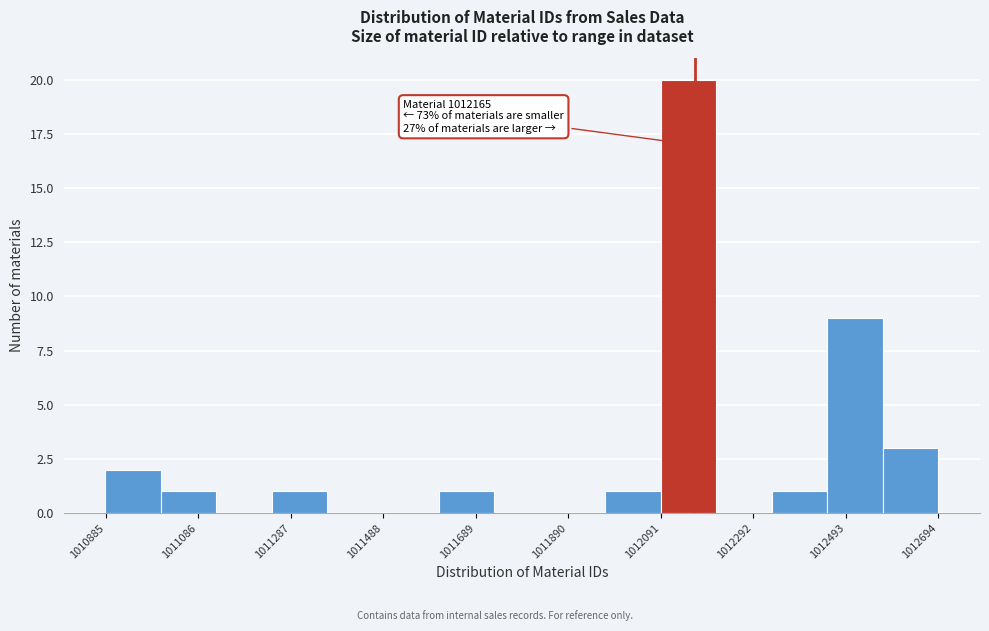

Read against the x-axis, roughly where is the centre of the tallest bar?

1012150